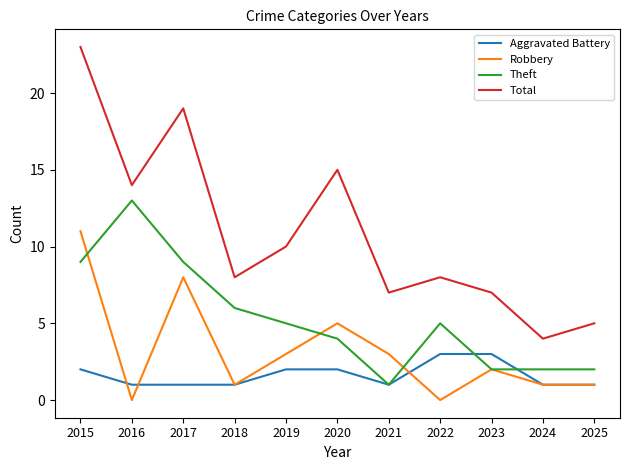

What is the maximum value for Total?

23